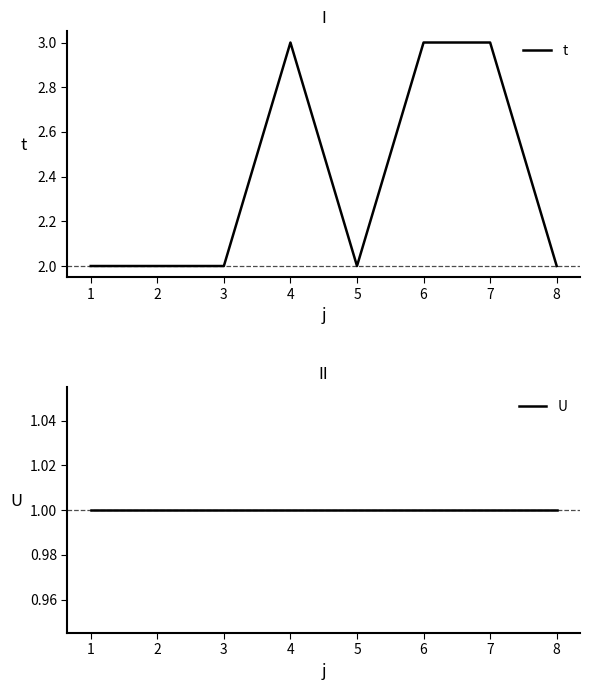

Reading left to right, list all the values displayed in this chart.

t: 2	2	2	3	2	3	3	2
U: 1	1	1	1	1	1	1	1